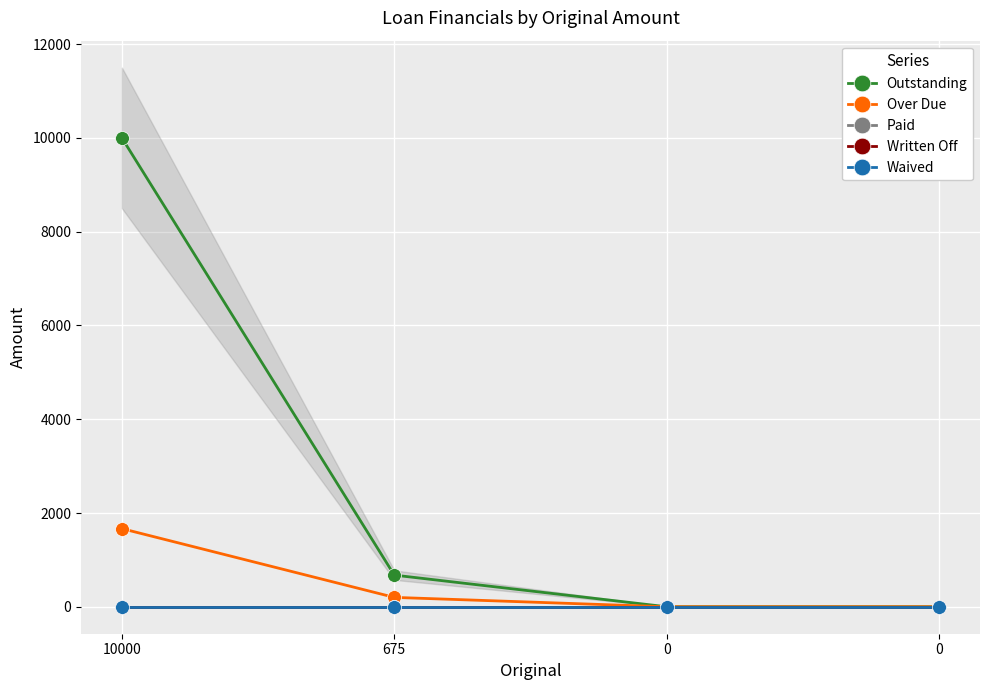

Reading left to right, extract all data points from this chart.

Outstanding: 10000=10000.0	675=675.0	0=0.0	0=0.0
Over Due: 10000=1666.7	675=200.0	0=0.0	0=0.0
Paid: 10000=0.0	675=0.0	0=0.0	0=0.0
Written Off: 10000=0.0	675=0.0	0=0.0	0=0.0
Waived: 10000=0.0	675=0.0	0=0.0	0=0.0